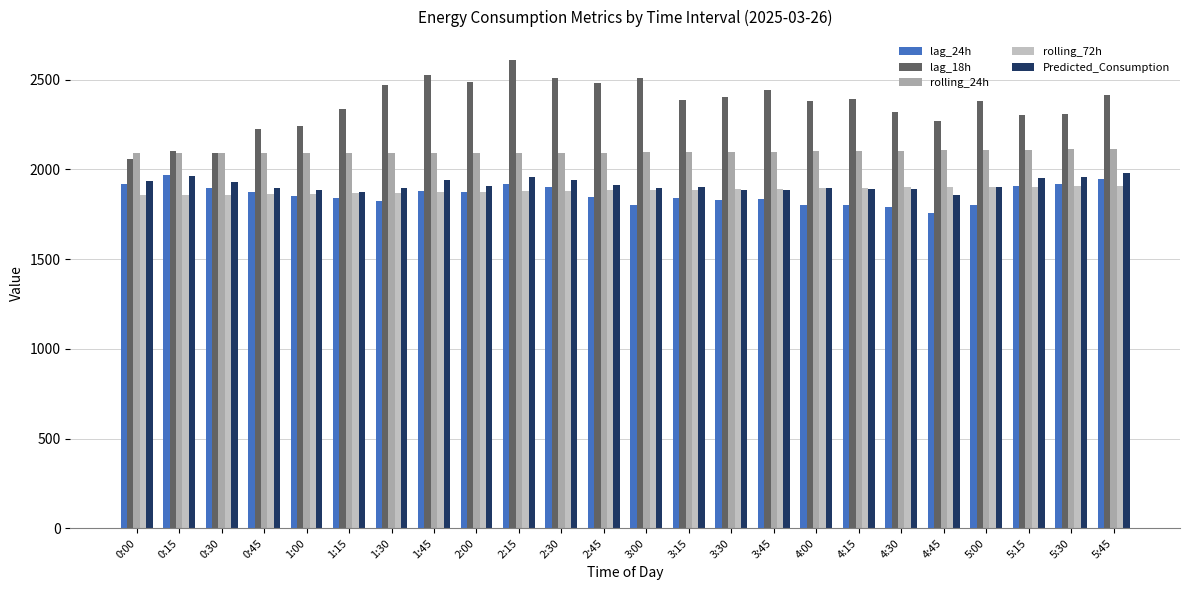

Which series has the largest total across all categories?

lag_18h